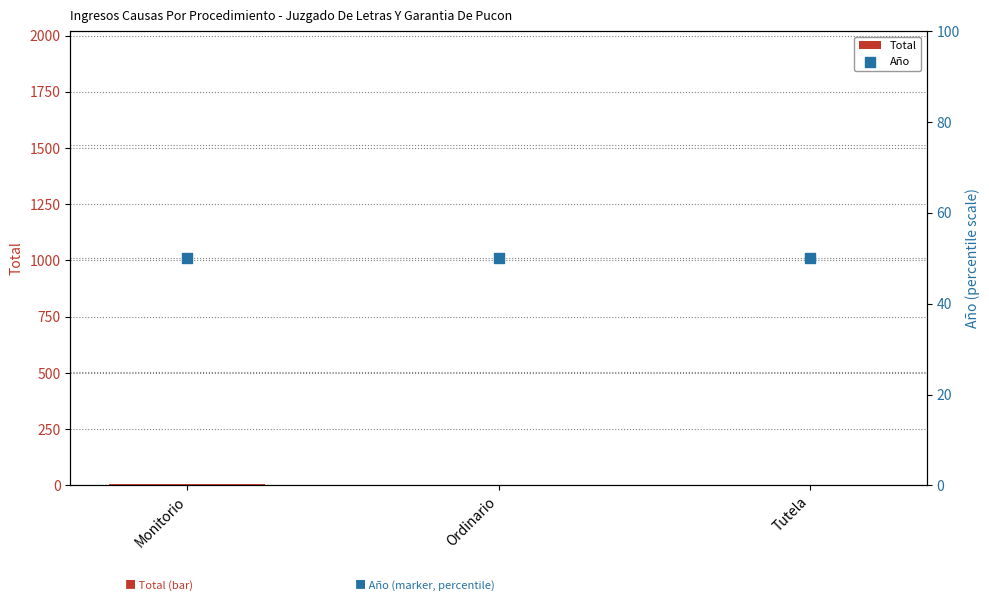

Which series reaches the maximum Y coordinate?

Año